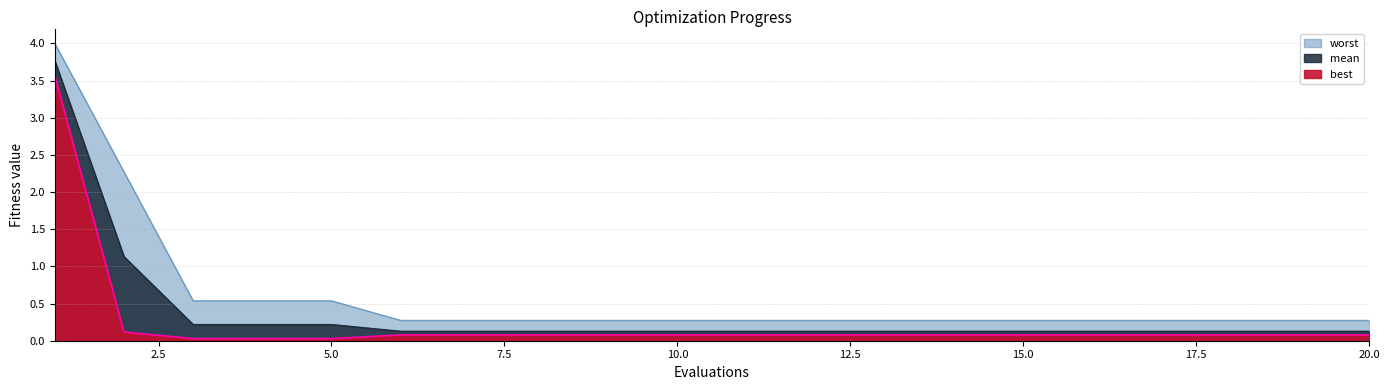

What is the sum of the best values at 9 and 11?

0.2